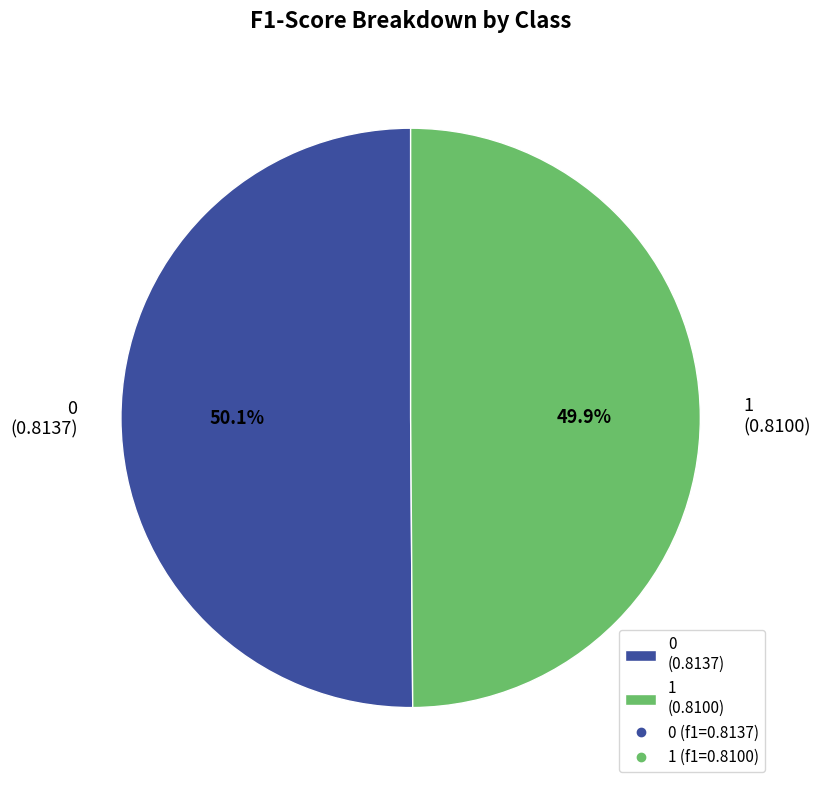

How many slices are in this pie chart?

2